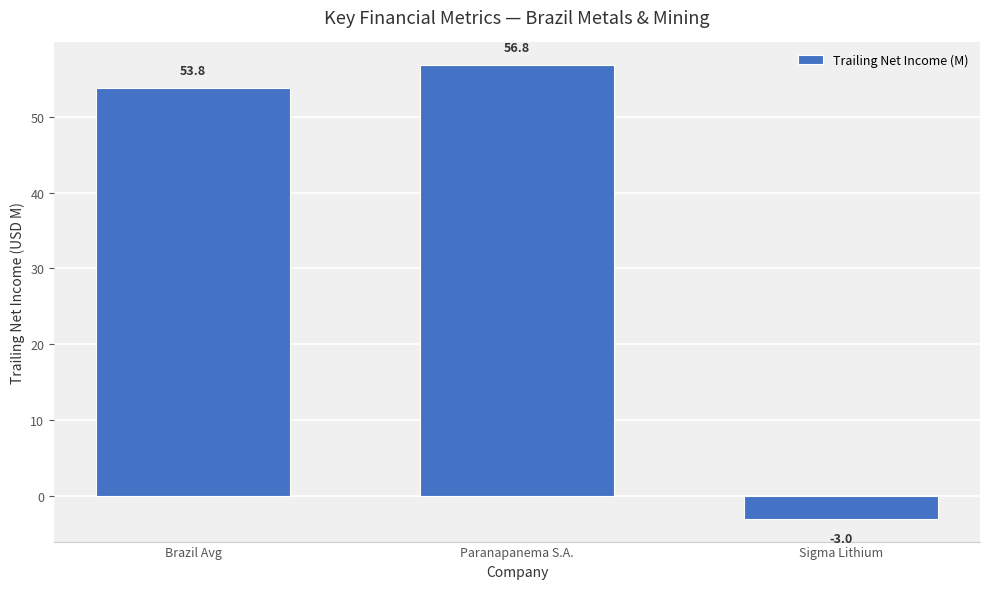

How many data points are above 53?

2